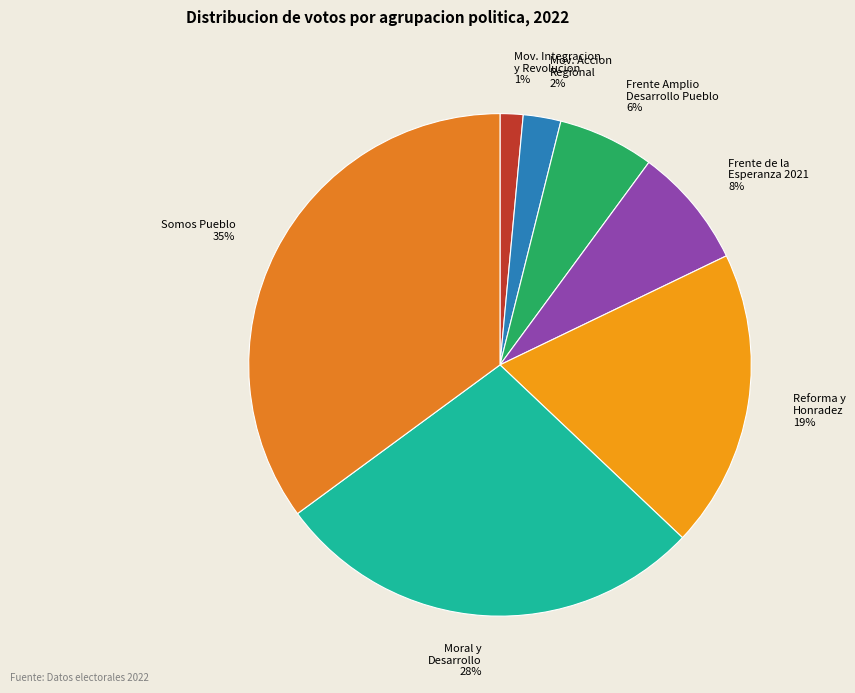

True or false: Frente de la Esperanza 2021 accounts for 19% of the total.

False